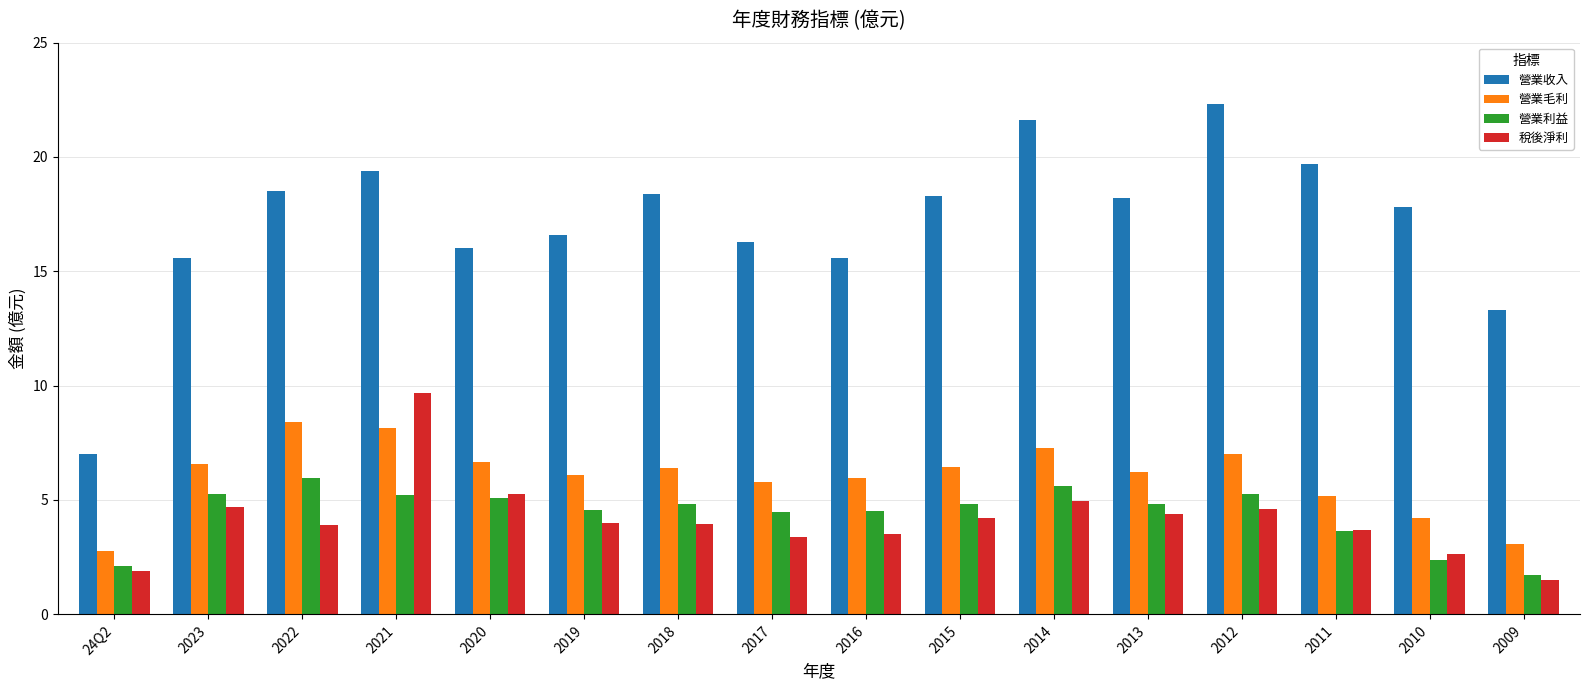

At which label does 營業利益 reach its minimum?

2009